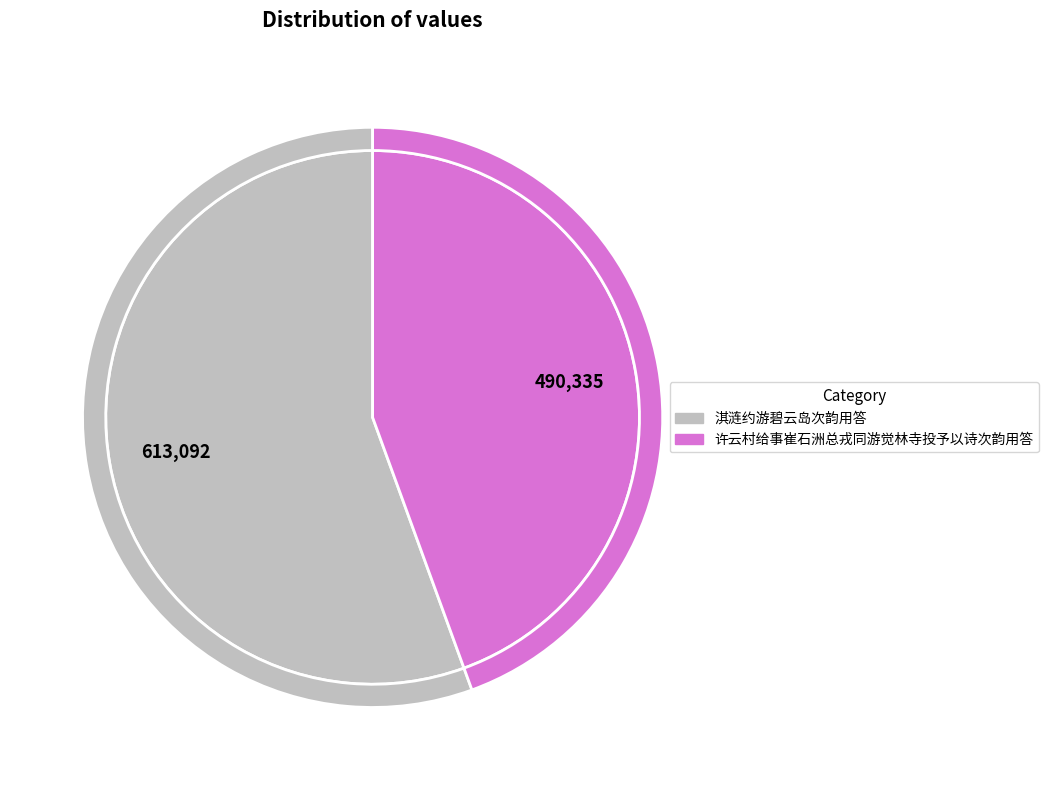

To the nearest percent, what portion does 许云村给事崔石洲总戎同游觉林寺投予以诗次韵用答 represent?

44%